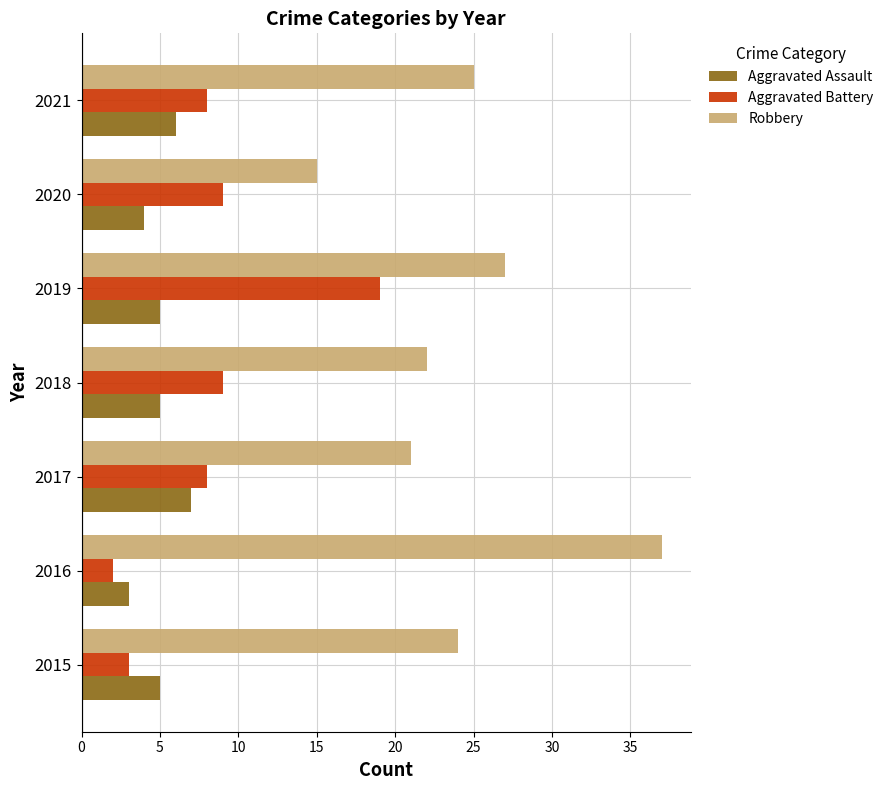

Rank the series by their average value, from lowest to highest.

Aggravated Assault, Aggravated Battery, Robbery